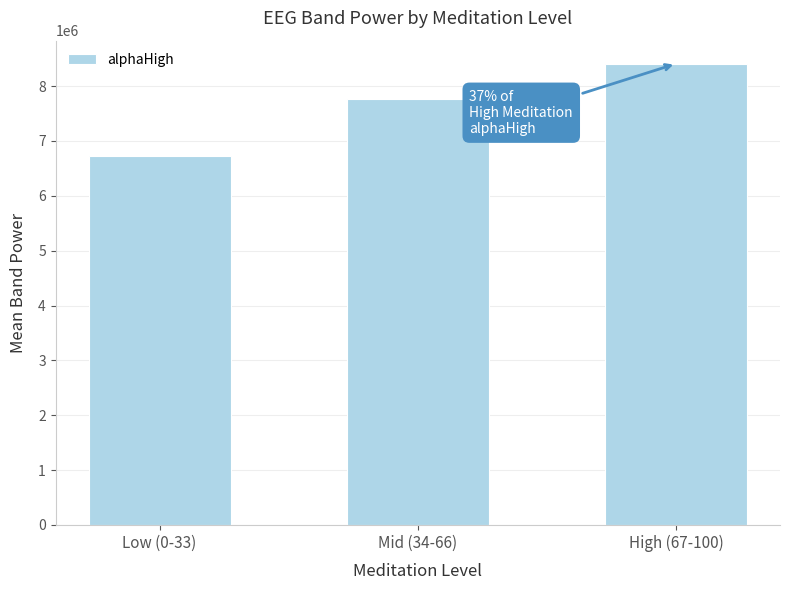

Reading left to right, extract all data points from this chart.

Low (0-33)=6720709.4	Mid (34-66)=7759304.4	High (67-100)=8407658.0